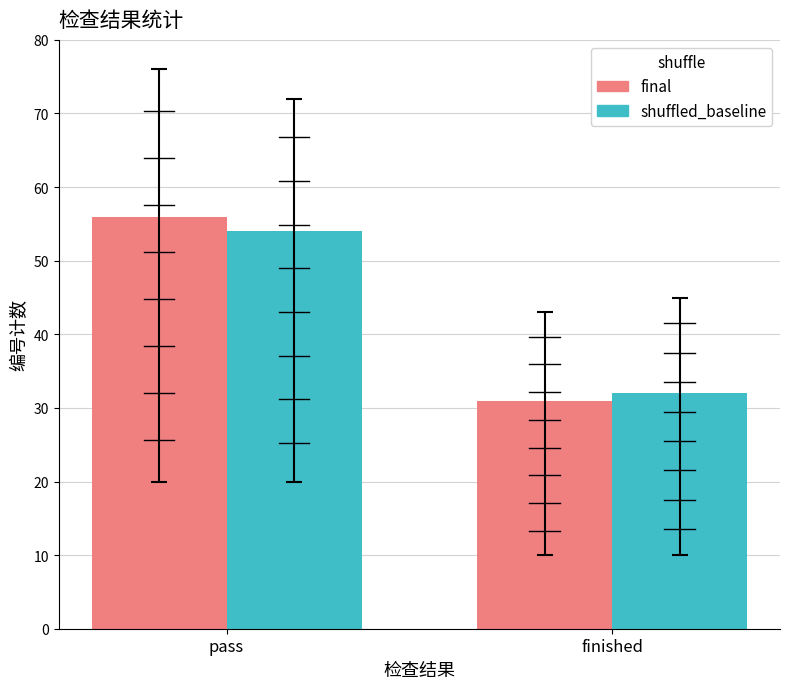

At how many categories does at least one series exceed 55?

1